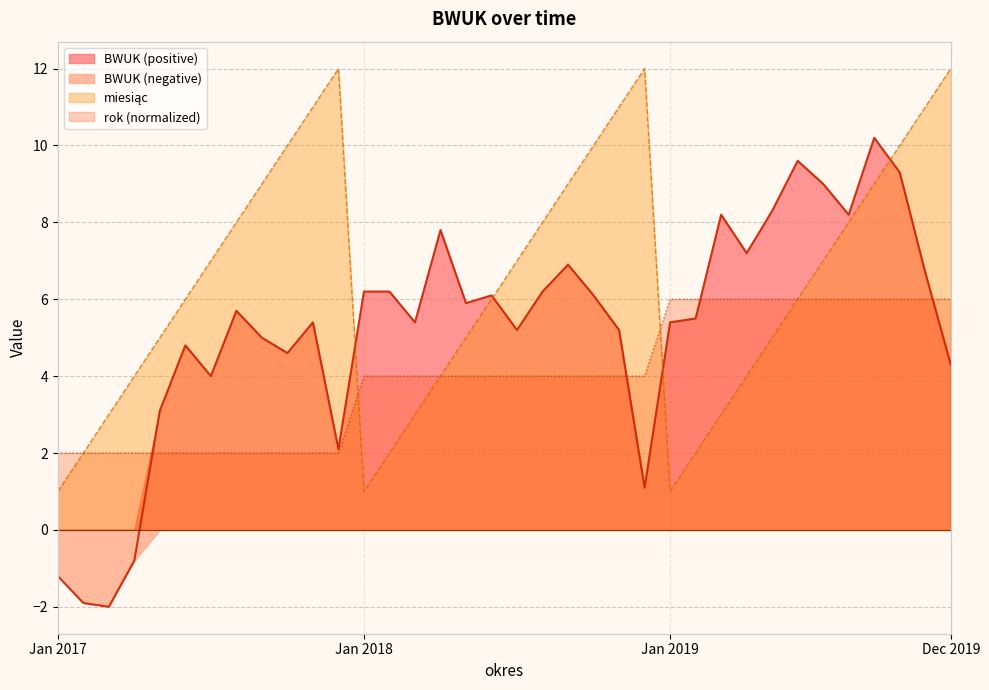

Rank the series by their maximum value, from highest to lowest.

miesiąc, BWUK, rok